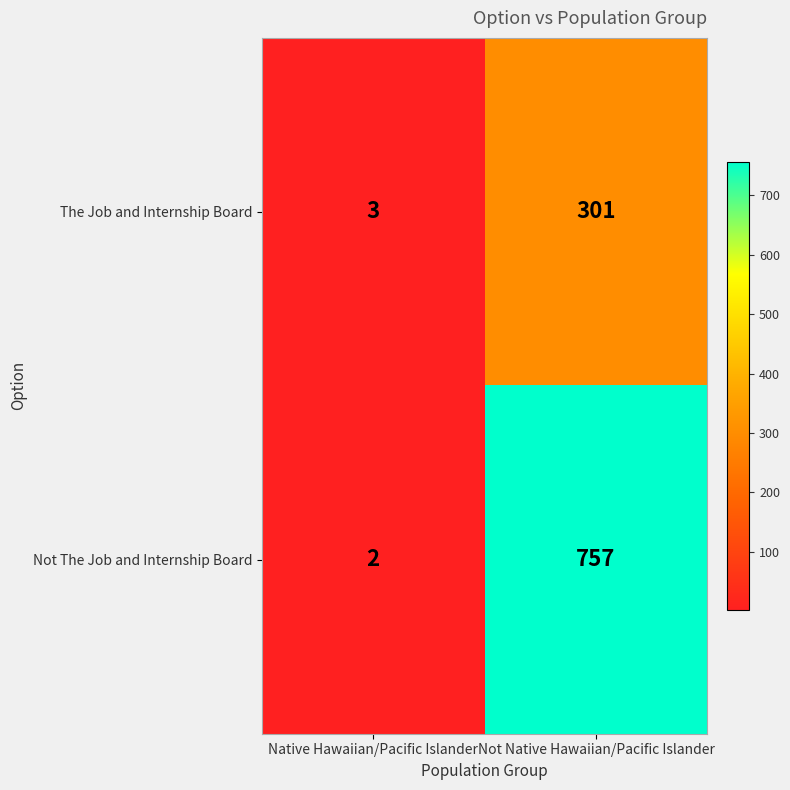

What is the lowest value of the The Job and Internship Board series?

3